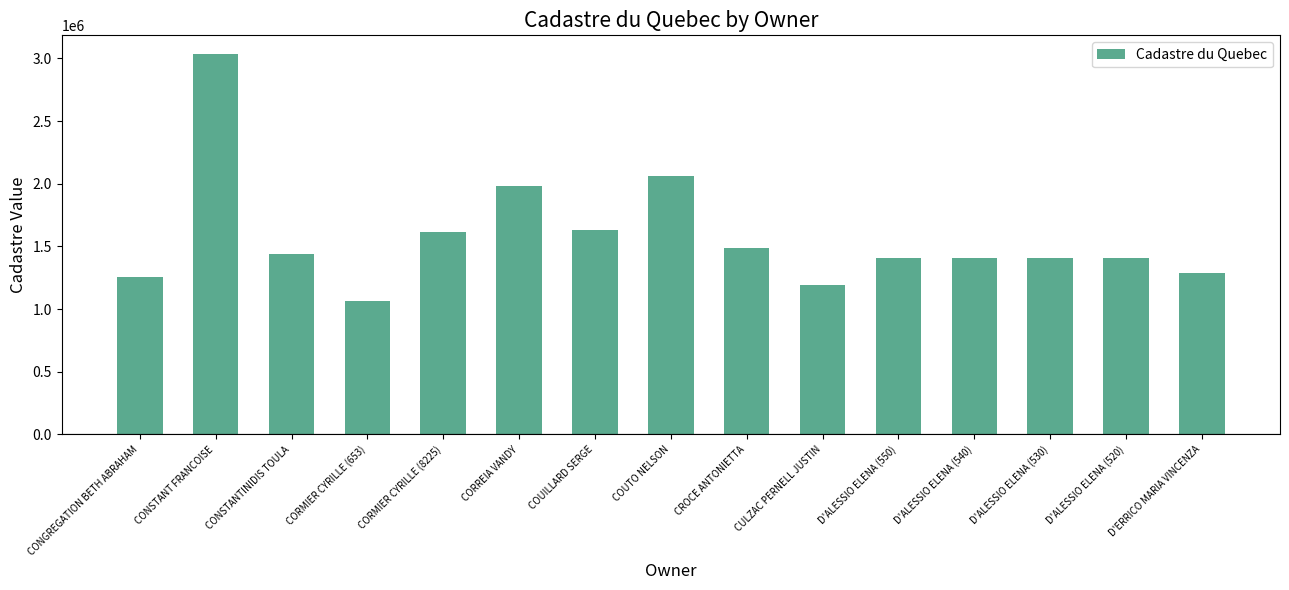

What is the label of the 9th bar from the right?

COUILLARD SERGE